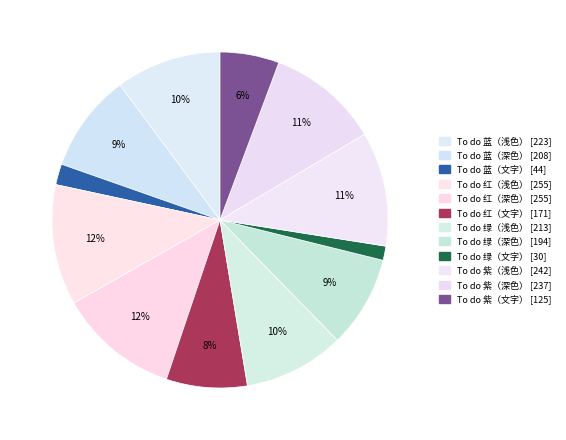

How many segments does this pie chart have?

12